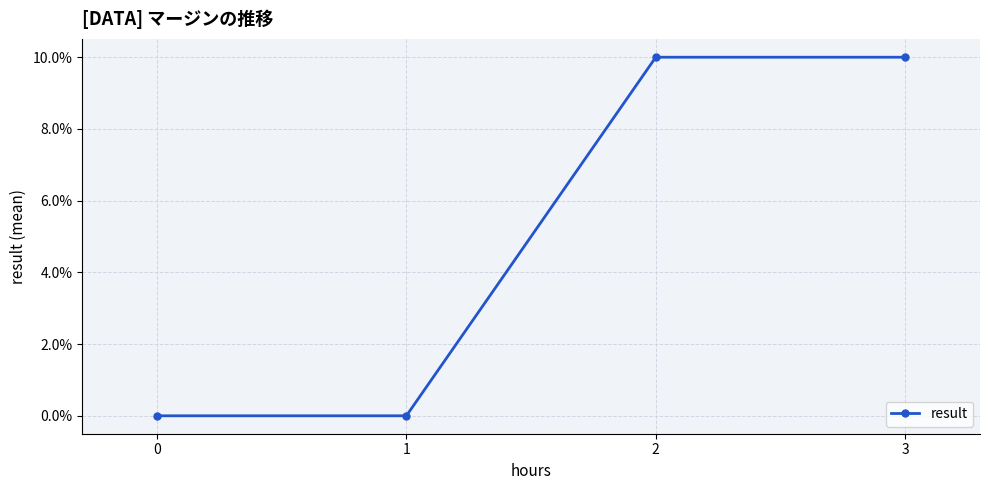

What is the change in value from 1 to 2?

+0.1